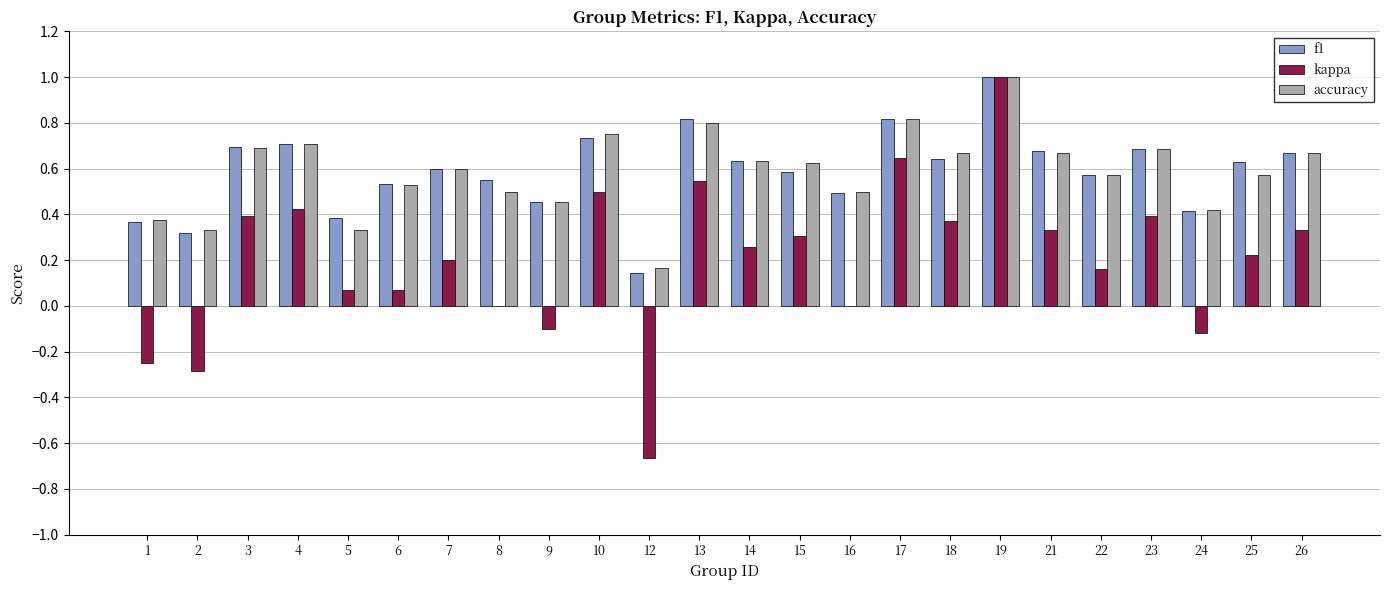

Where is accuracy nearest to the value 0?

12